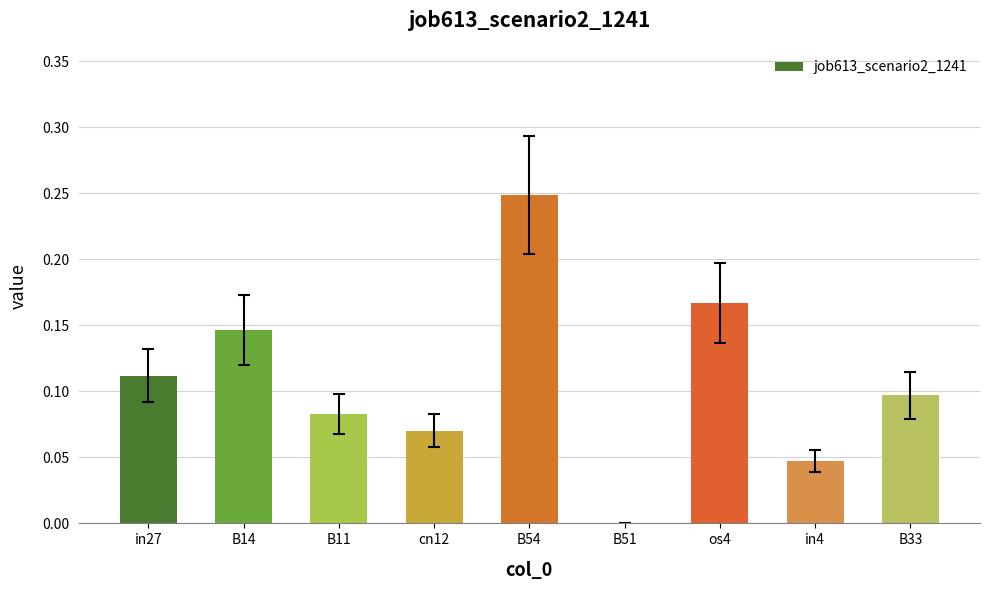

At which category does the chart reach its peak across all series?

B54